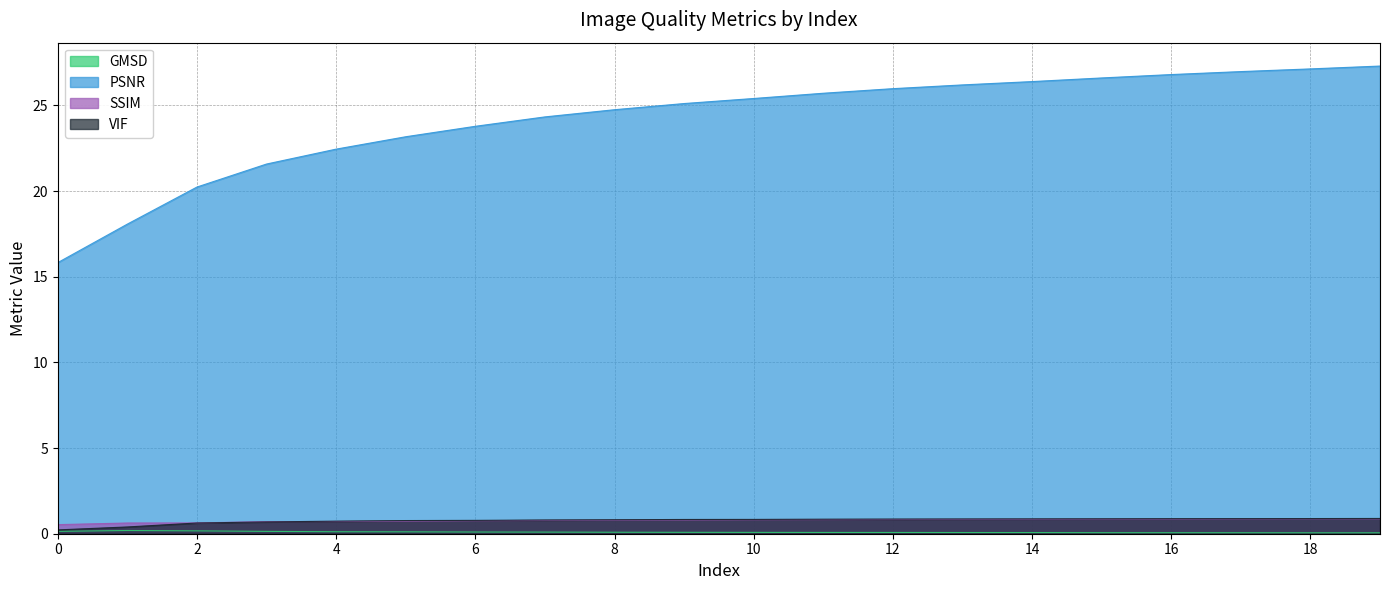

Which series has the widest spread of values?

PSNR